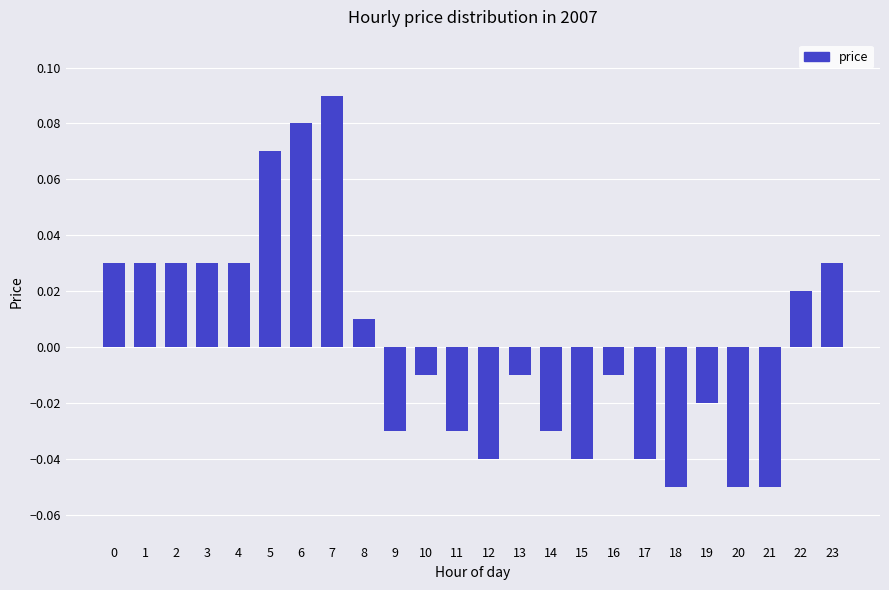

Which category has the highest value across all series?

7